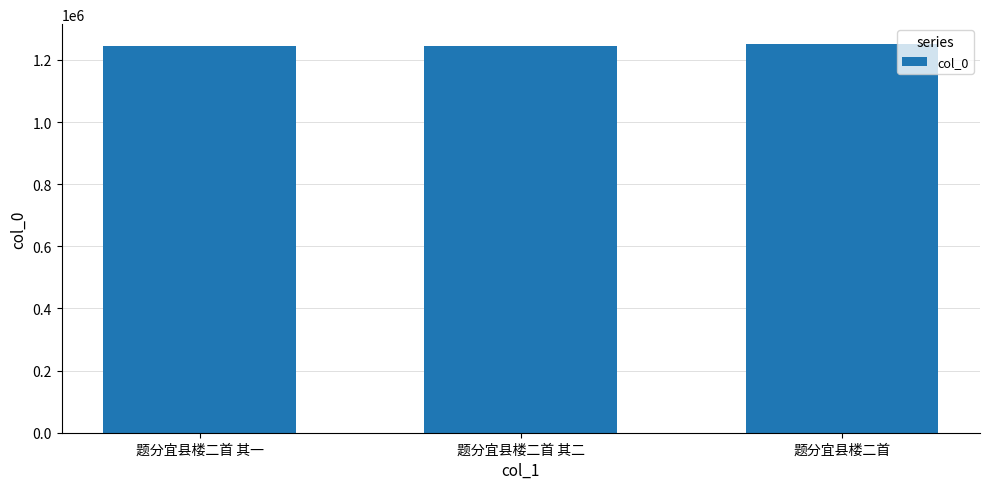

What is the change in value from 题分宜县楼二首 其二 to 题分宜县楼二首?

+8146